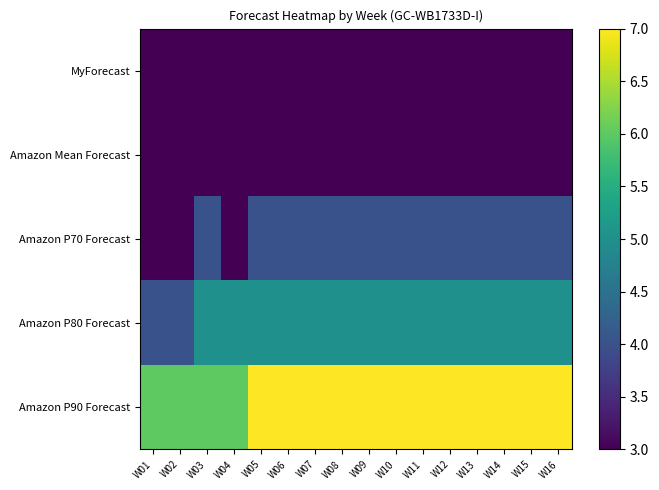

Which series has the largest range (max minus min)?

Amazon P70 Forecast